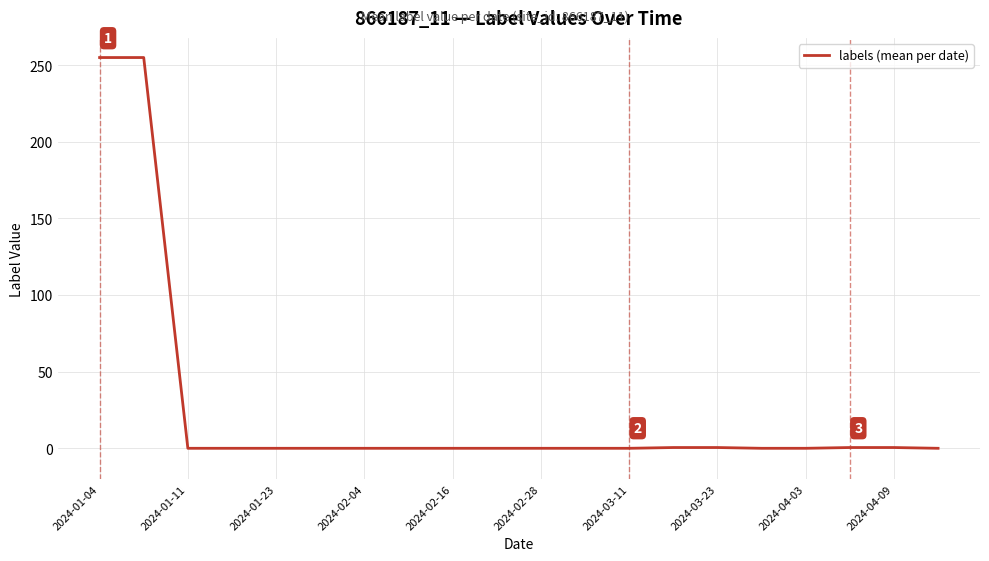

How many lines are shown in the chart?

1